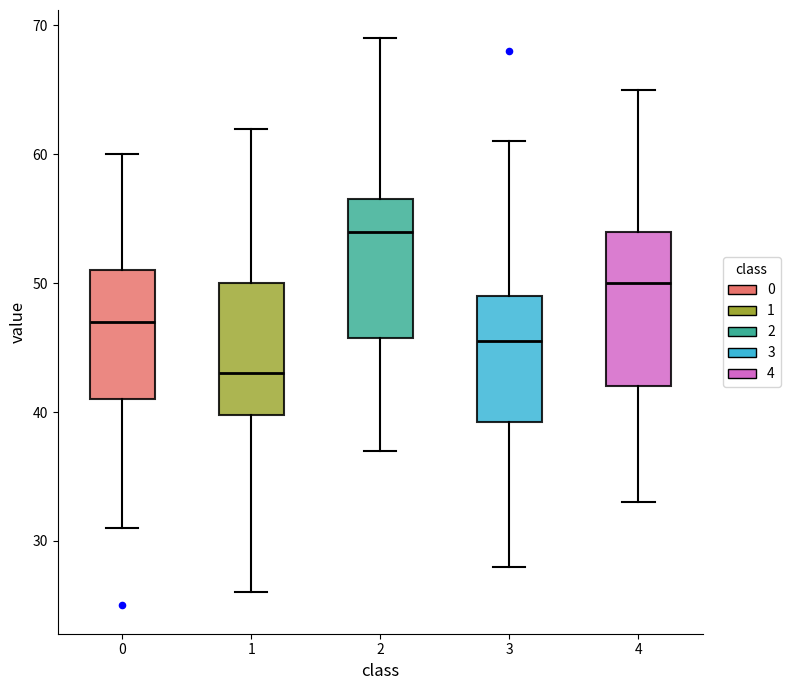

Which box has the lowest median line?

1